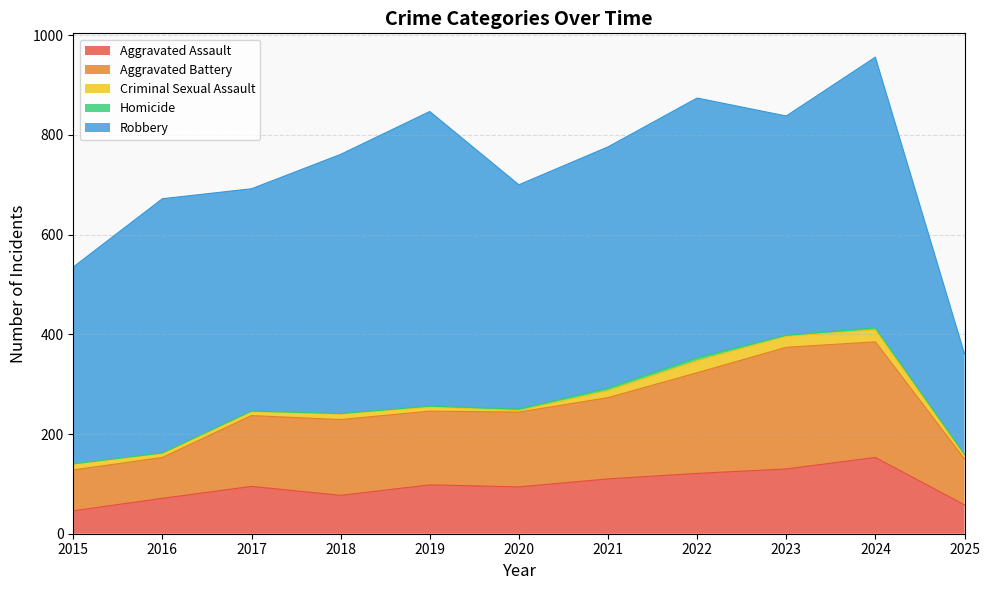

Reading left to right, transcribe all the data shown in this chart.

Aggravated Assault: 2015=46	2016=71	2017=95	2018=77	2019=98	2020=94	2021=110	2022=121	2023=130	2024=153	2025=58
Aggravated Battery: 2015=82	2016=82	2017=142	2018=152	2019=148	2020=150	2021=163	2022=202	2023=244	2024=232	2025=92
Criminal Sexual Assault: 2015=12	2016=8	2017=8	2018=11	2019=8	2020=3	2021=14	2022=24	2023=22	2024=24	2025=8
Homicide: 2015=0	2016=1	2017=1	2018=1	2019=2	2020=3	2021=5	2022=6	2023=2	2024=4	2025=1
Robbery: 2015=395	2016=510	2017=446	2018=520	2019=591	2020=450	2021=484	2022=521	2023=440	2024=543	2025=202